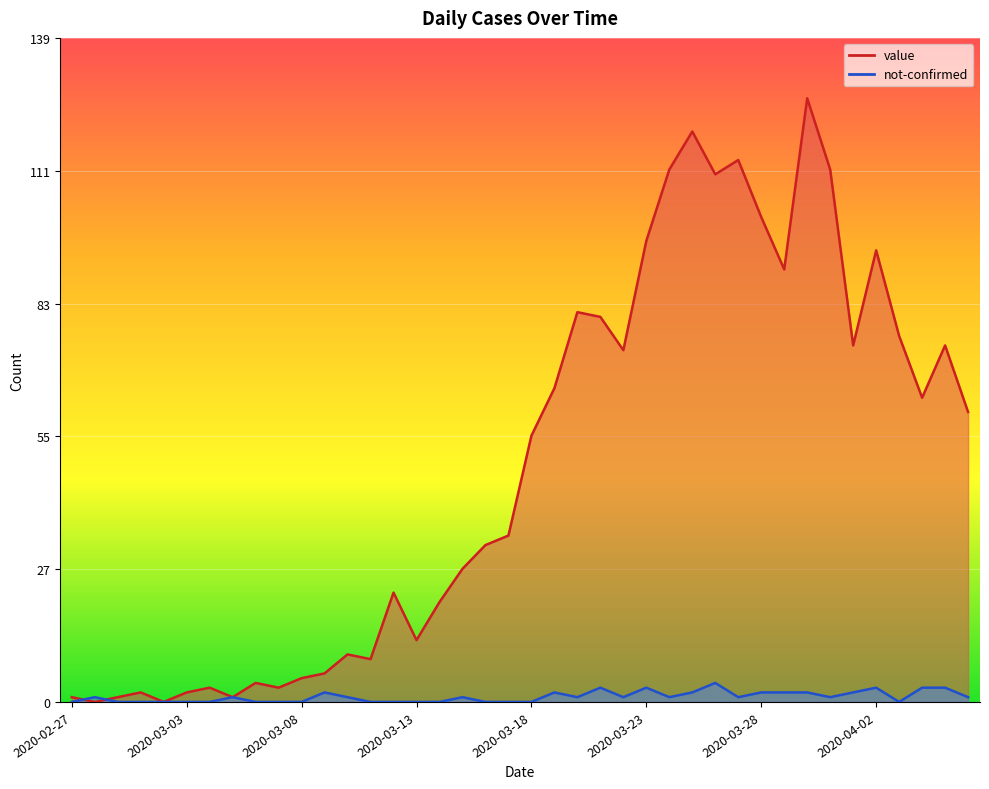

What is the label of the 31st point from the right?

2020-03-07